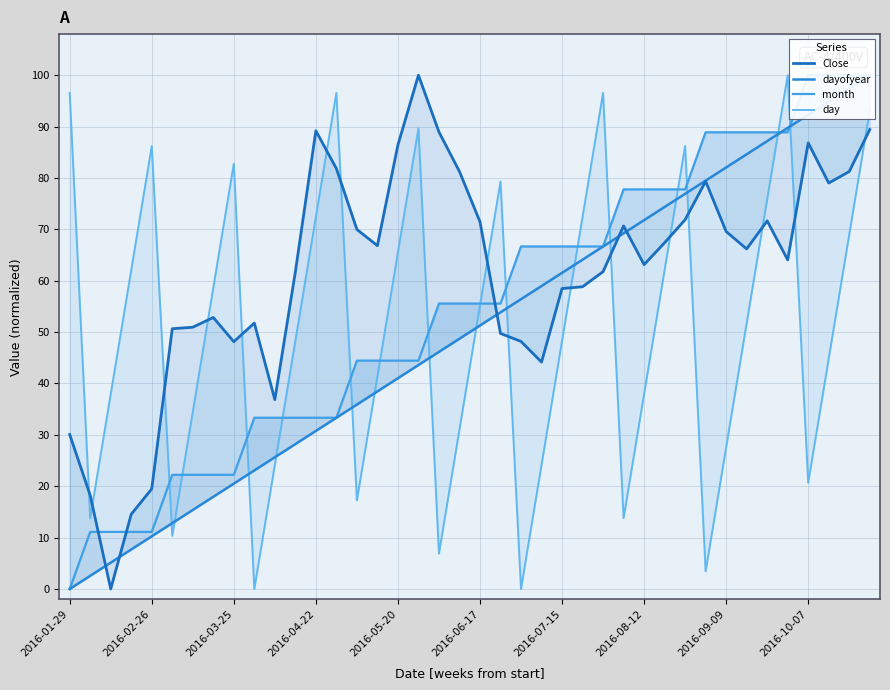

Does the chart have visible grid lines?

Yes